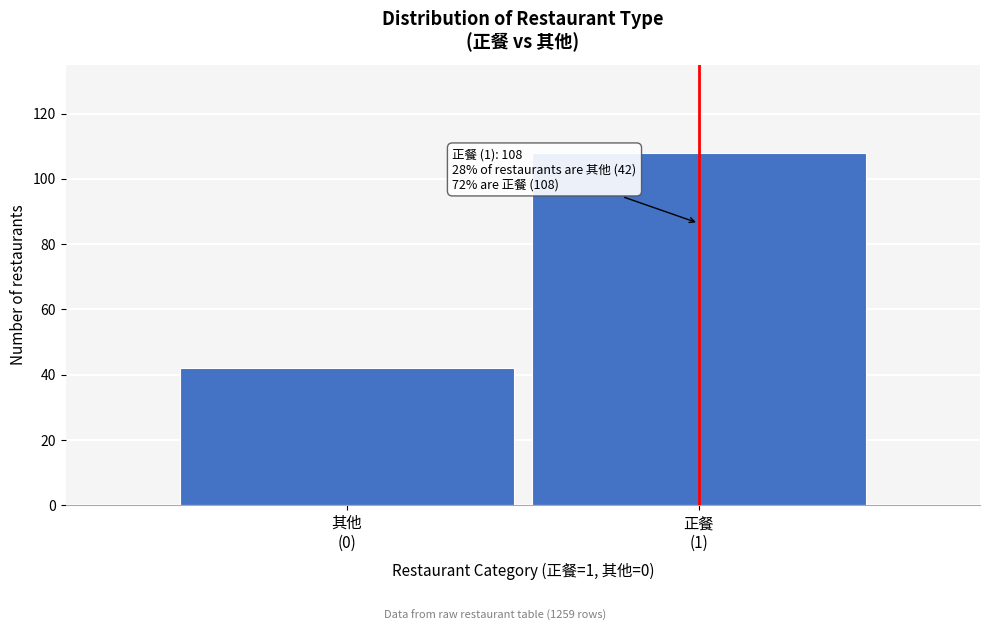

Reading left to right, what are all the values shown in this chart?

42	108